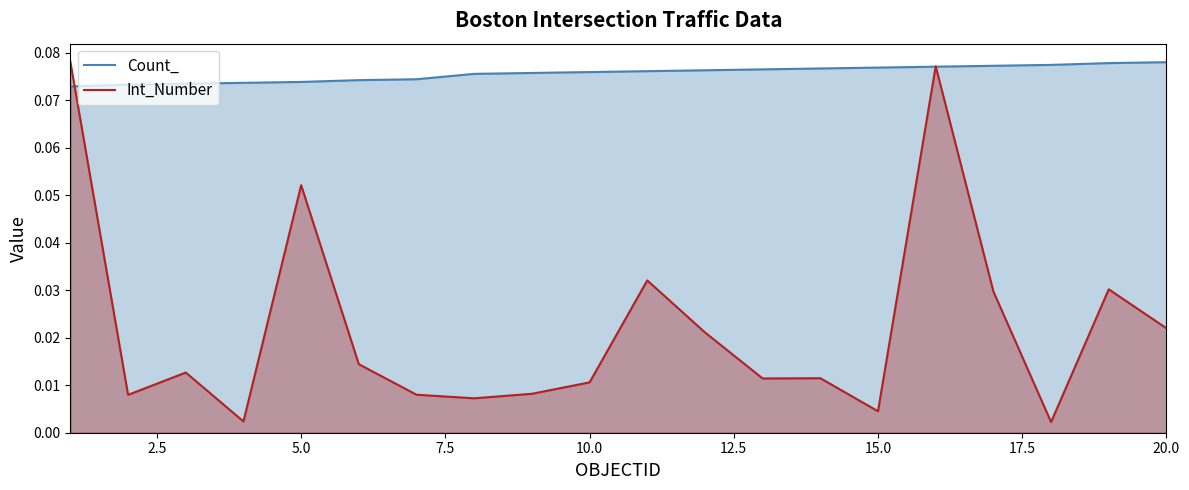

Rank the series by their average value, from highest to lowest.

Count_, Int_Number